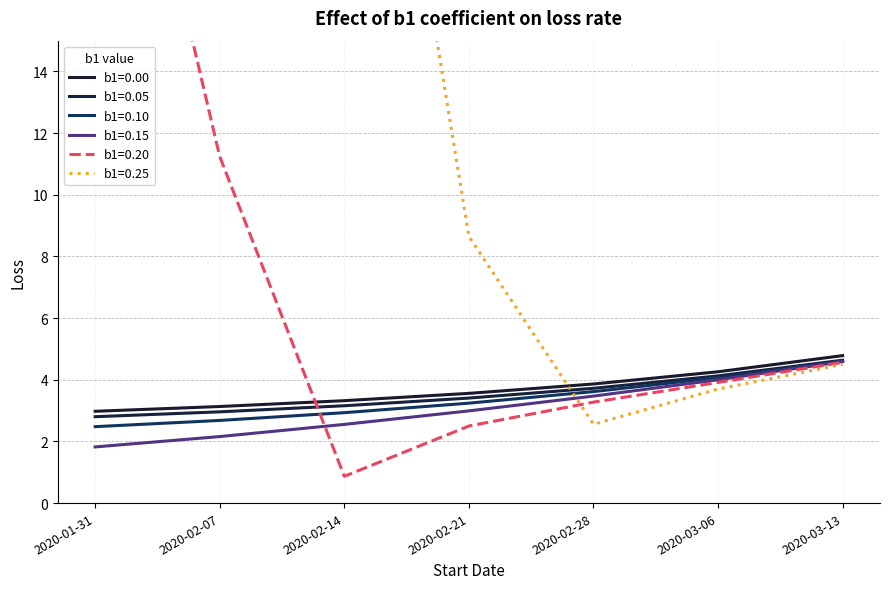

List the labels in order of b1=0.00 value, largest first.

2020-03-13, 2020-03-06, 2020-02-28, 2020-02-21, 2020-02-14, 2020-02-07, 2020-01-31